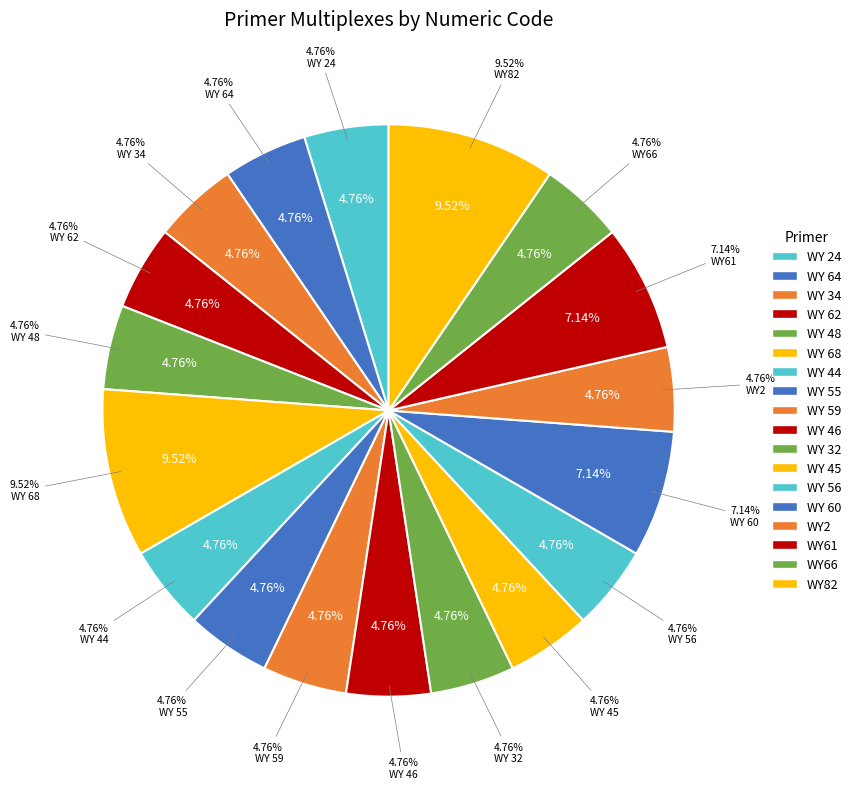

Is it true that WY 32 is 1% of the pie?

False